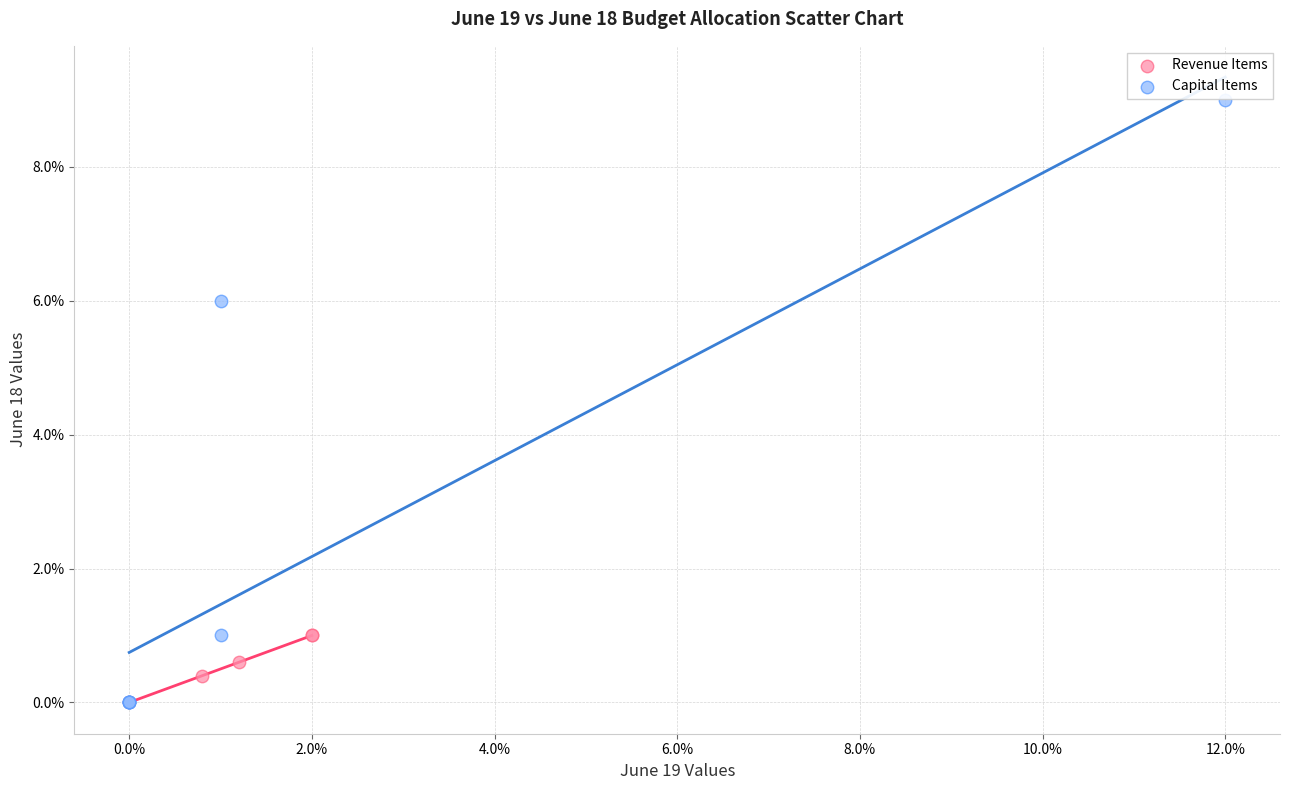

Which series contains the highest Y value?

Capital Items